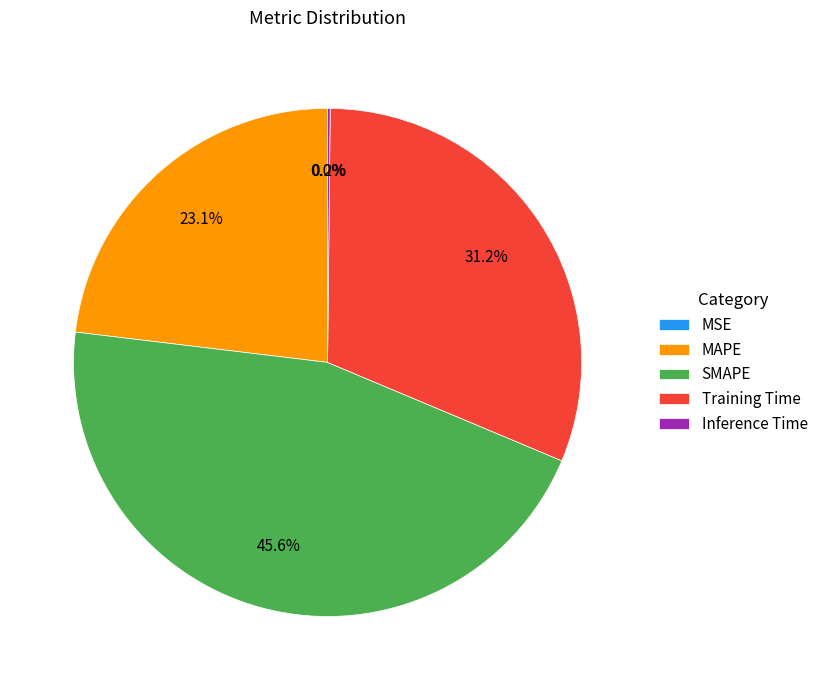

What is the largest slice in the pie chart?

SMAPE